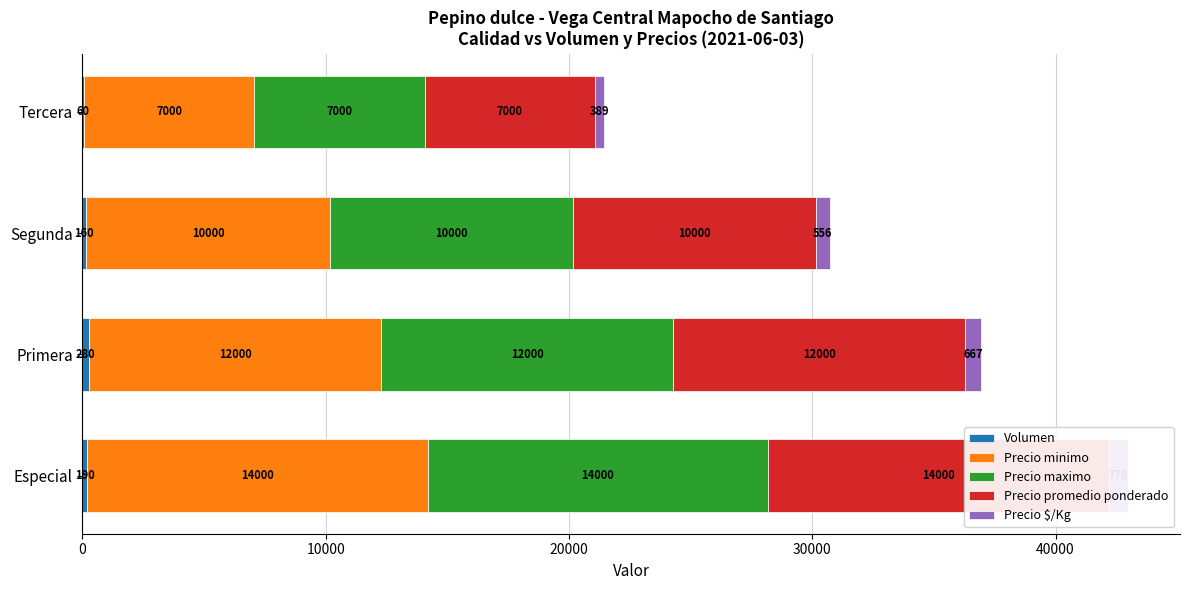

At Especial, list the series in order from largest to smallest.

Precio minimo, Precio maximo, Precio promedio ponderado, Precio $/Kg, Volumen